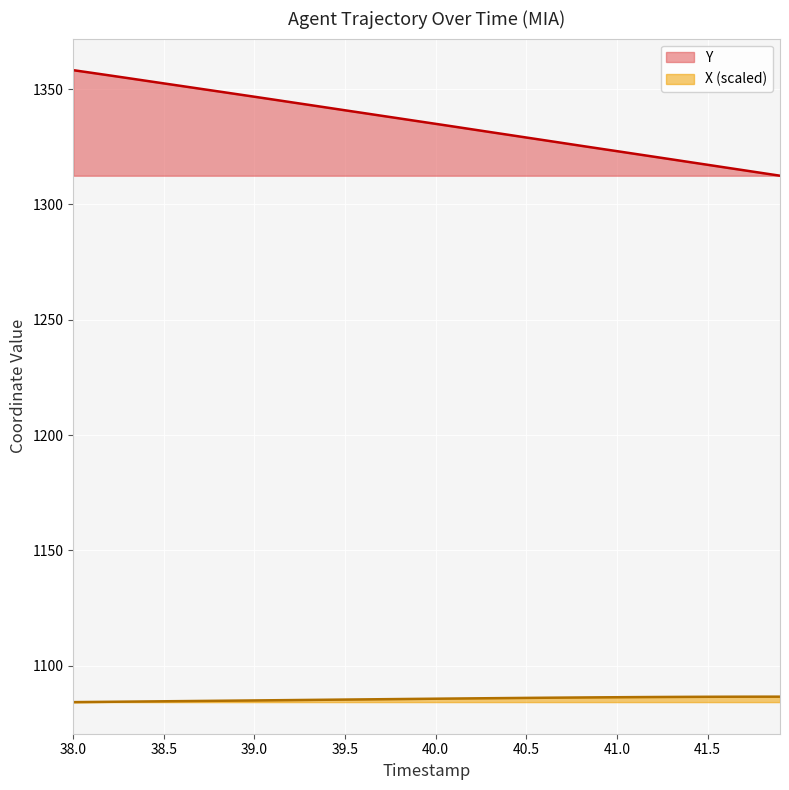

Which series has the largest range (max minus min)?

Y